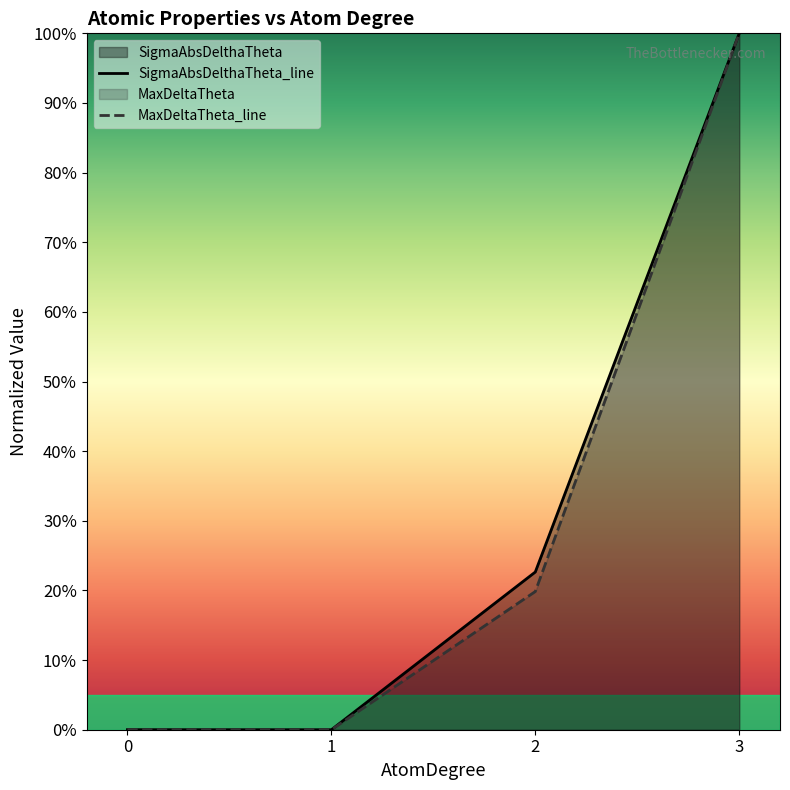

Rank the series at 2 from highest to lowest value.

SigmaAbsDelthaTheta_line, MaxDeltaTheta_line